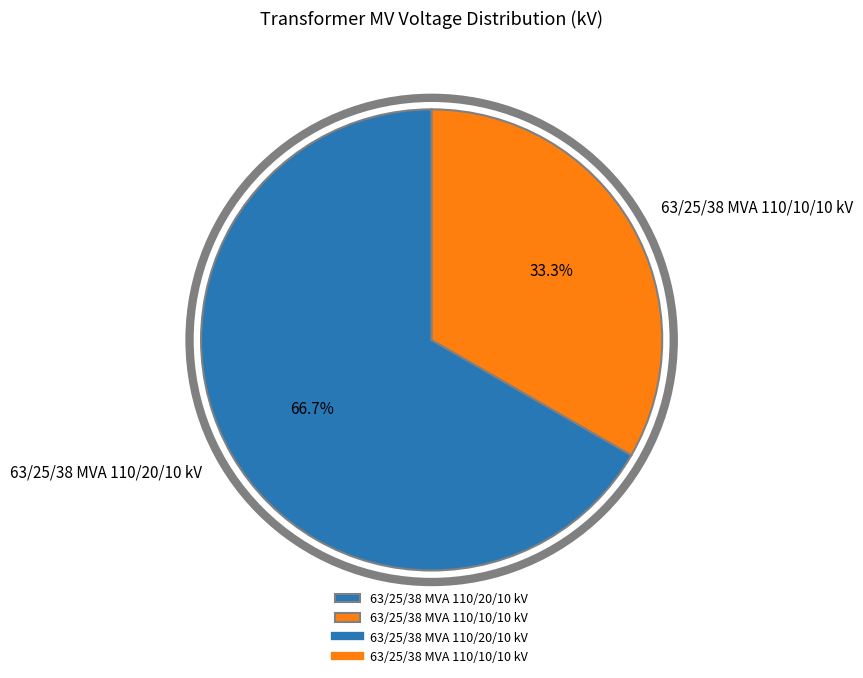

Is there a majority slice in this chart?

Yes